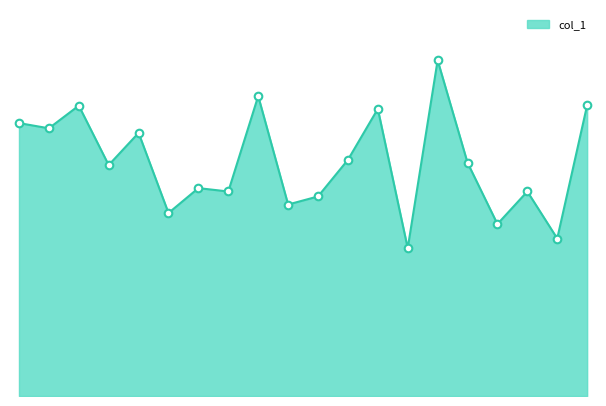

Is this an area chart (filled region under the line)?

Yes